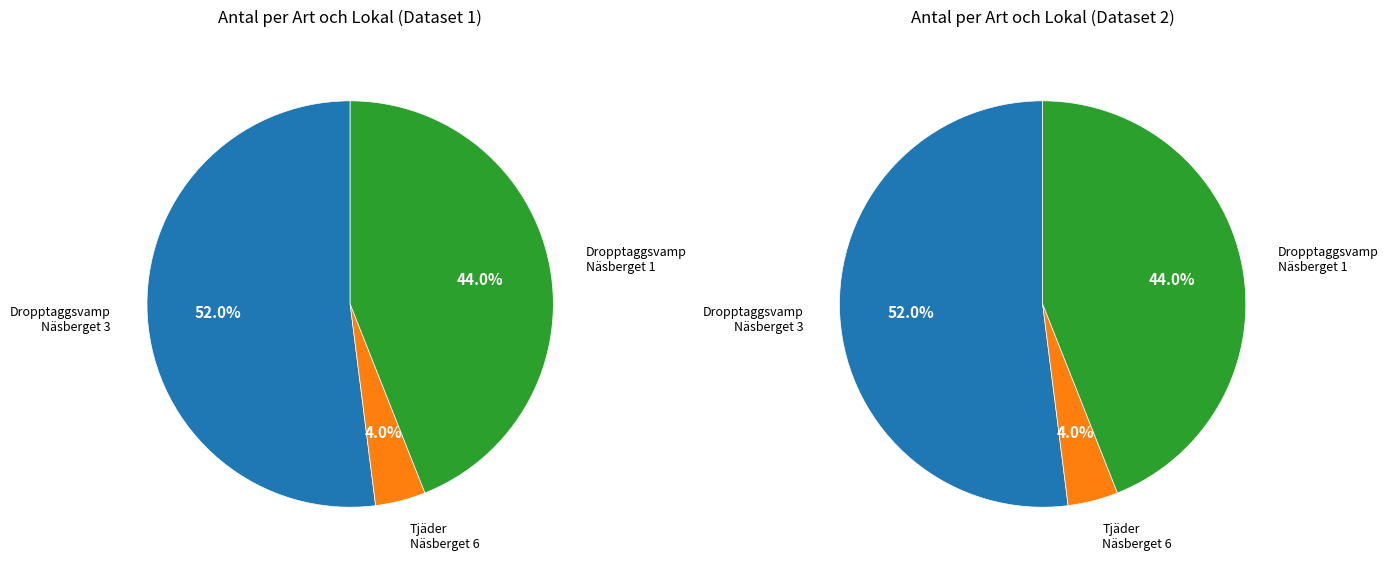

Rank the categories by value from lowest to highest.

Tjäder
Näsberget 6, Dropptaggsvamp
Näsberget 1, Dropptaggsvamp
Näsberget 3